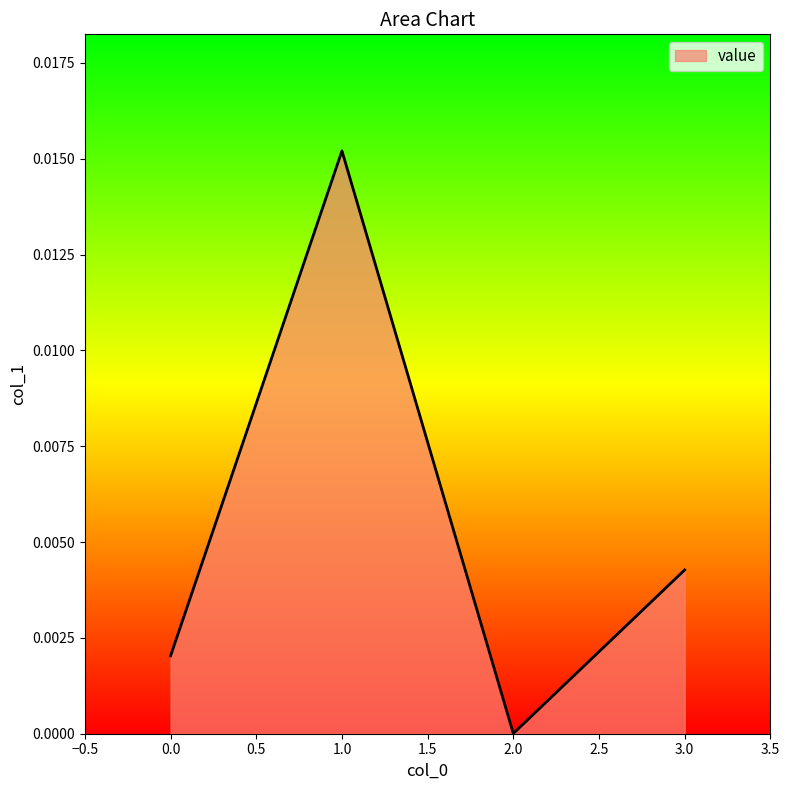

True or false: the data shows 0.0 at 2.0.

True